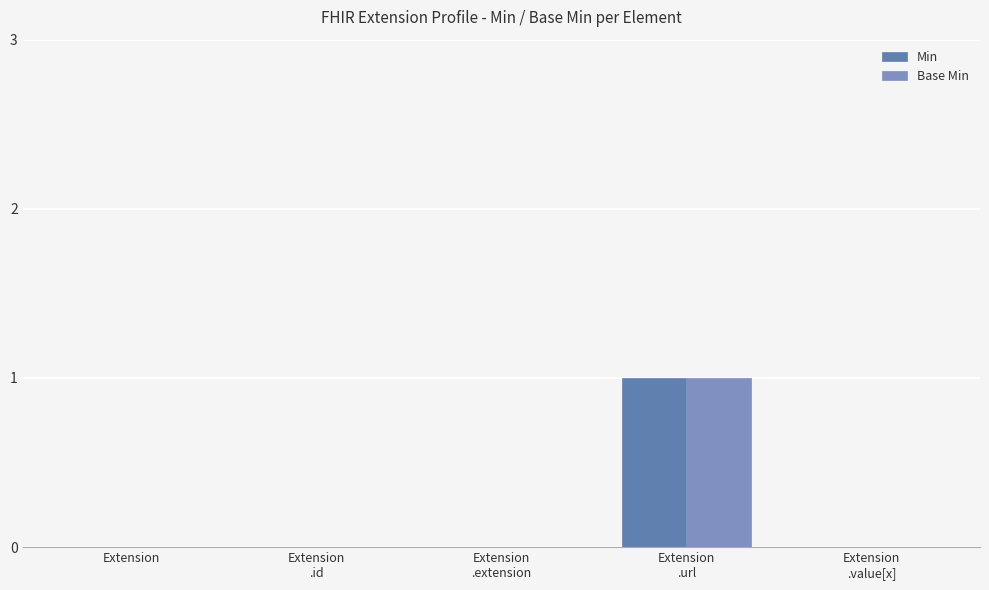

How many groups of bars are there?

5